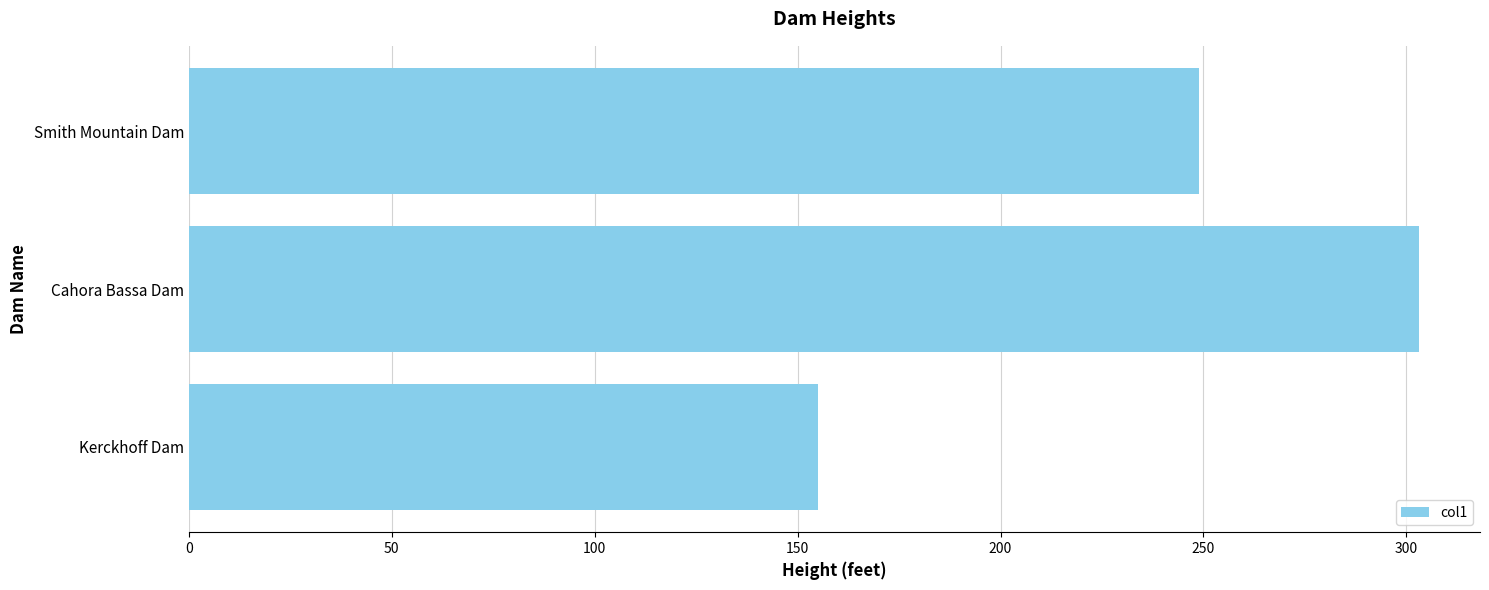

How many series are shown in this chart?

1